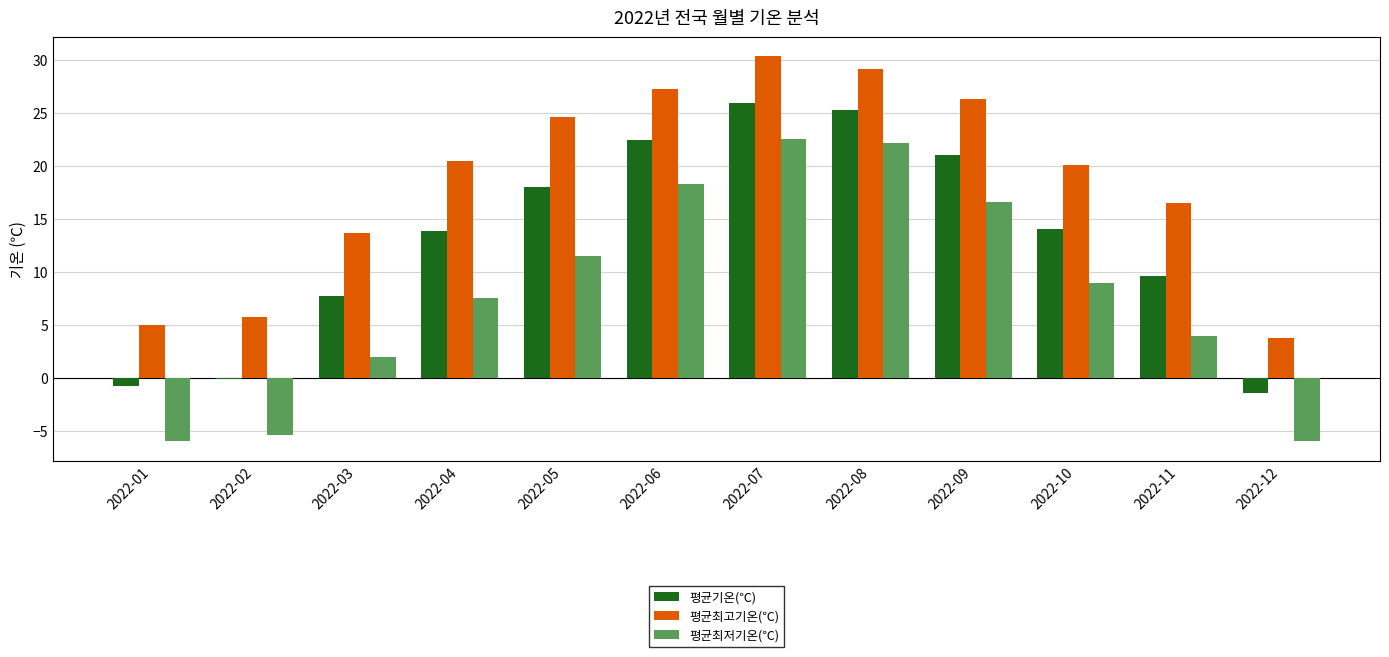

How many categories are shown in the chart?

12